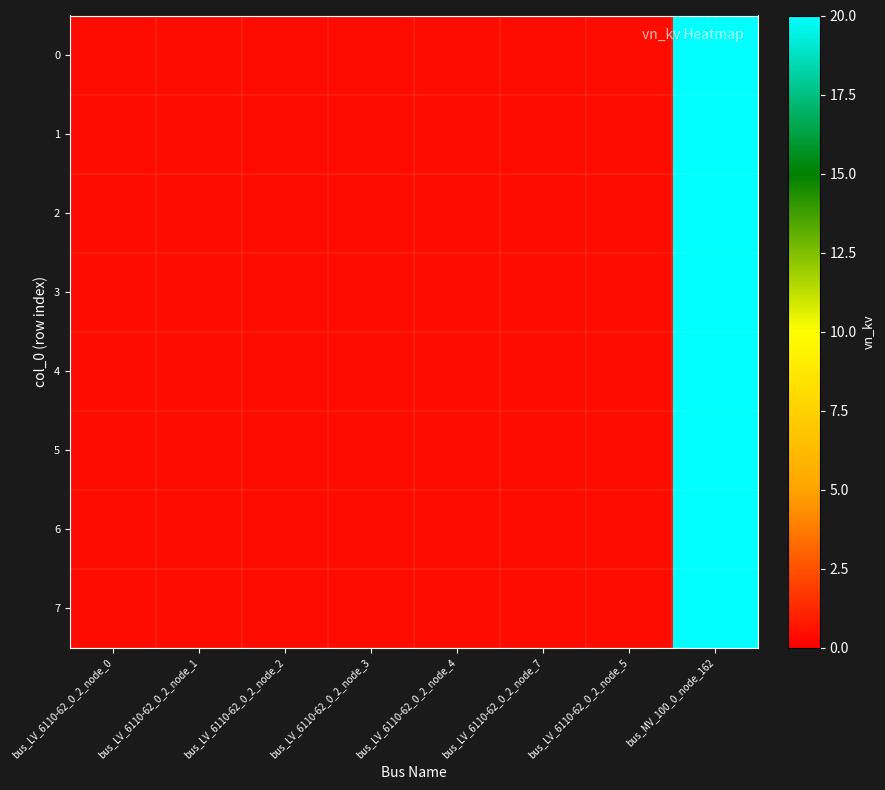

At which category is the sum across all series the highest?

bus_MV_100_0_node_162